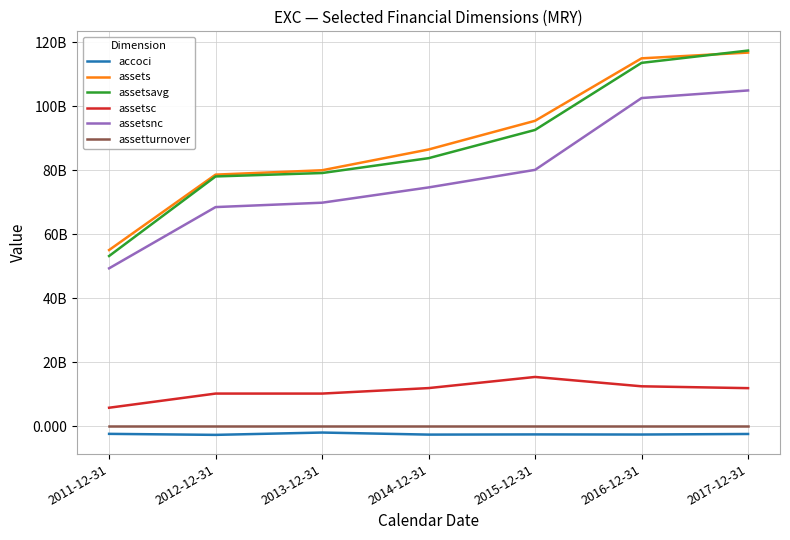

What are all the series names shown in the legend?

accoci, assets, assetsavg, assetsc, assetsnc, assetturnover